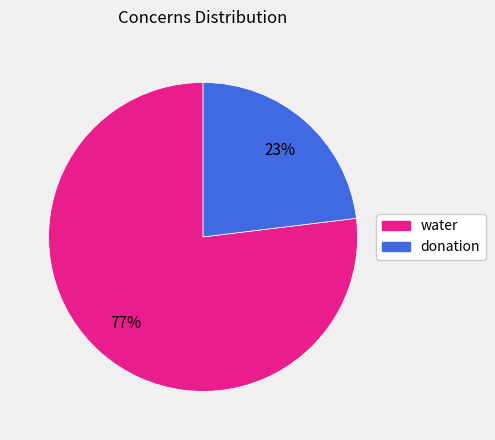

Do donation and water together represent more than half of the pie?

Yes